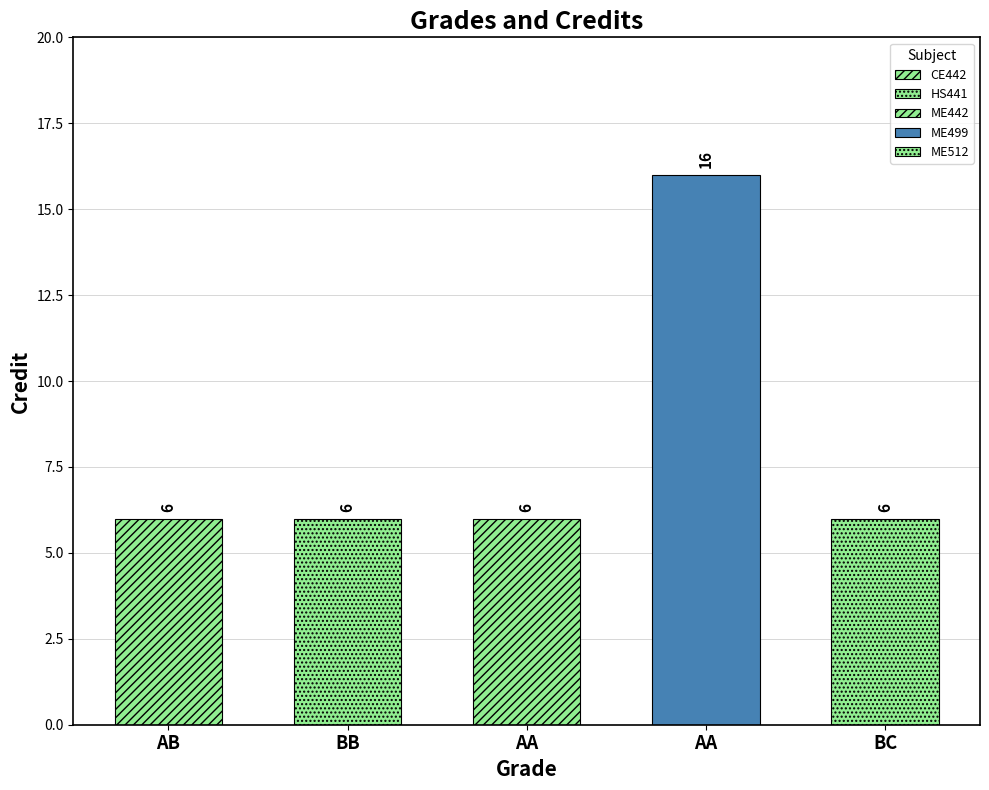

Which category has the highest value across all series?

AA